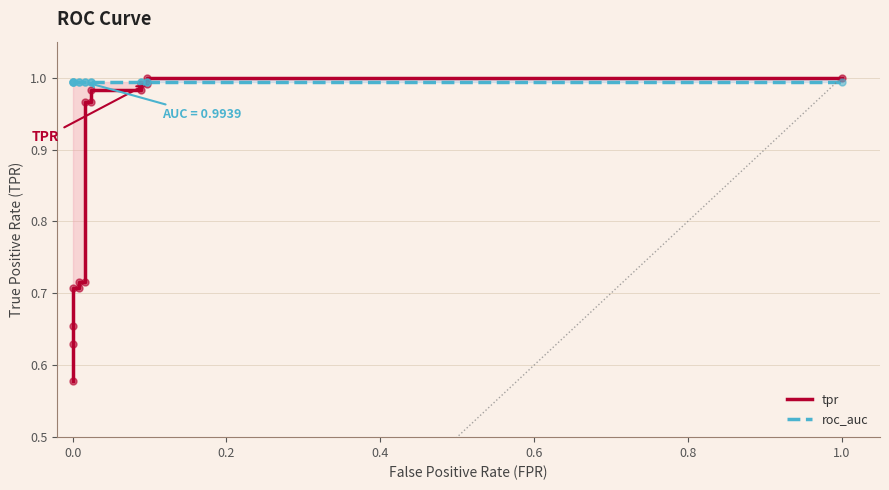

Which series has the widest spread of Y values?

tpr